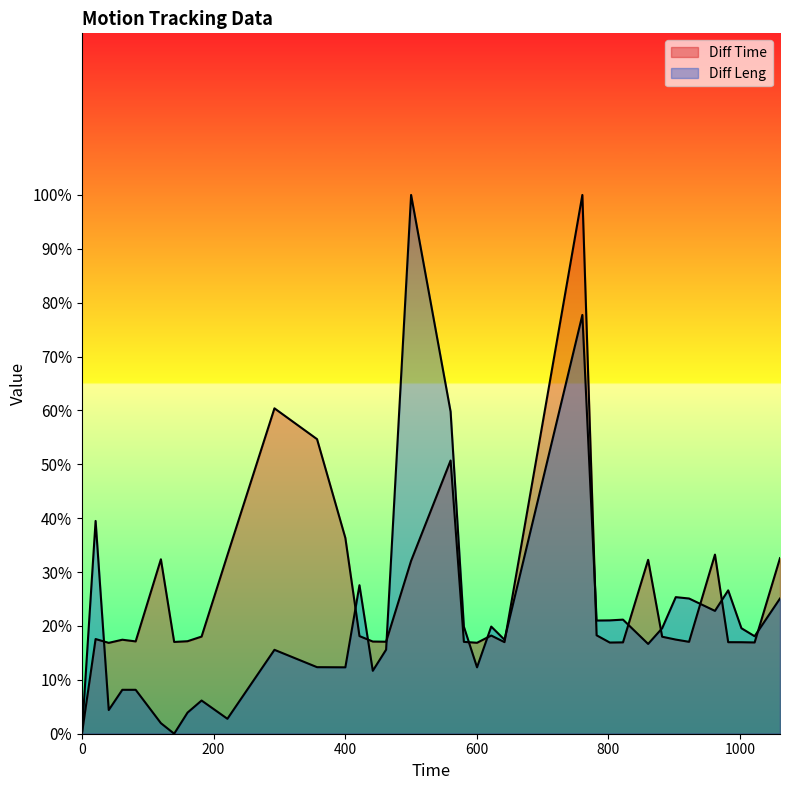

What is the approximate value of Diff Time at 600.33?

16.9